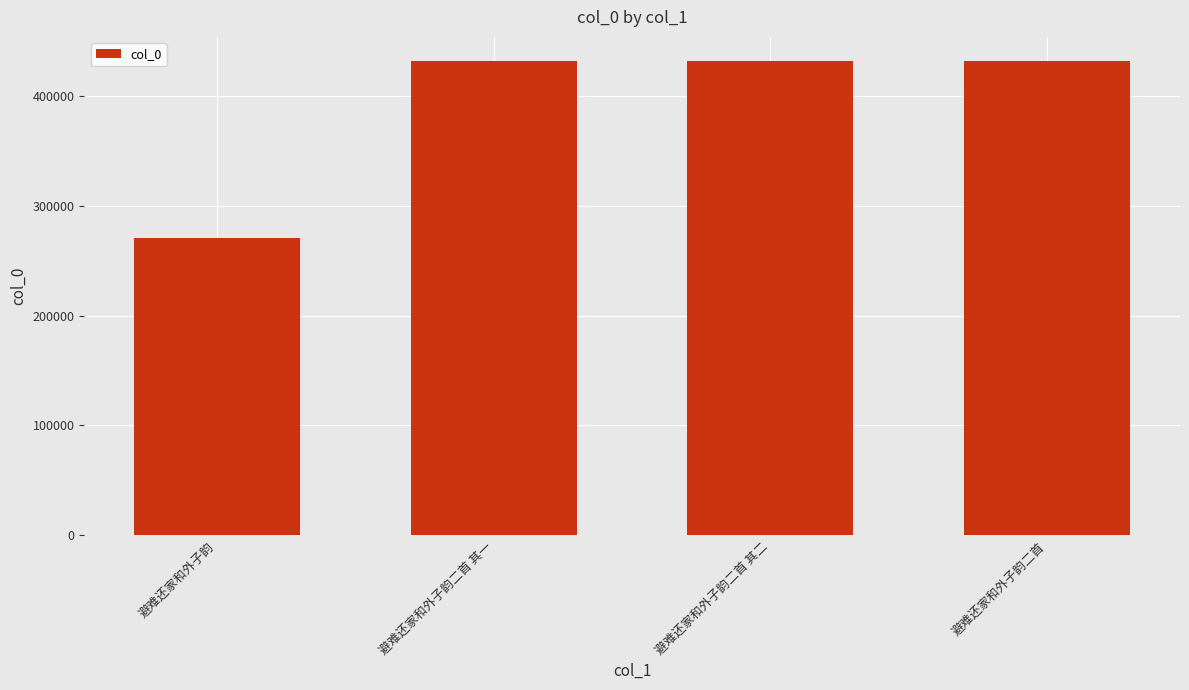

What is the label of the 3rd bar from the right?

避难还家和外子韵二首 其一